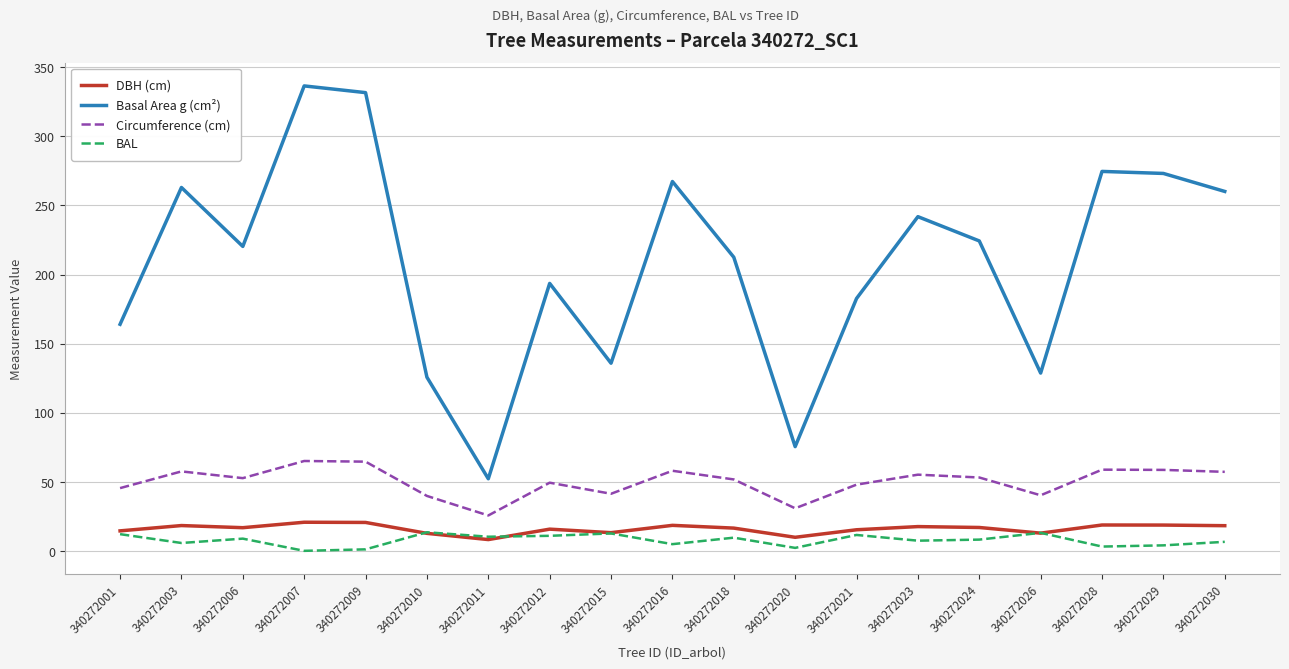

What is the greatest value displayed?

336.5